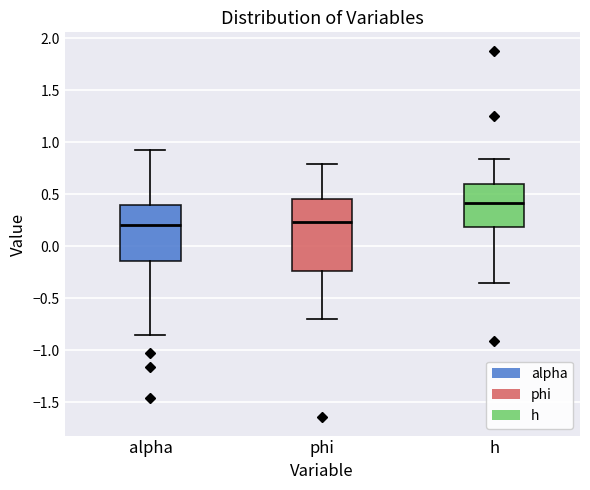

Which box is the tallest, from its lower edge to its upper edge?

phi